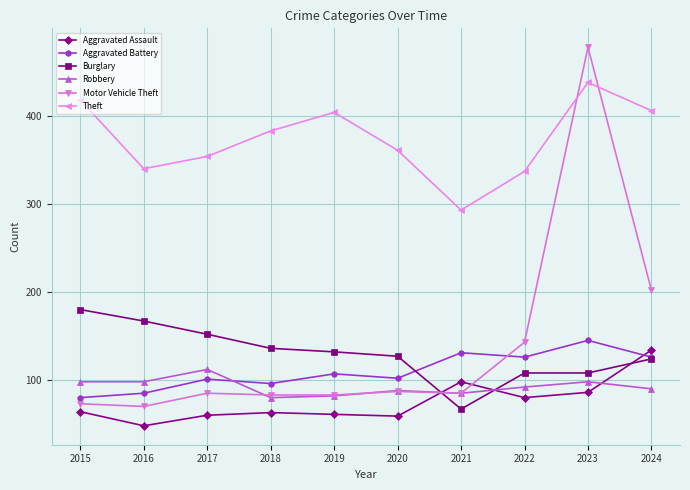

How many interior local valleys does the Aggravated Battery series have?

3